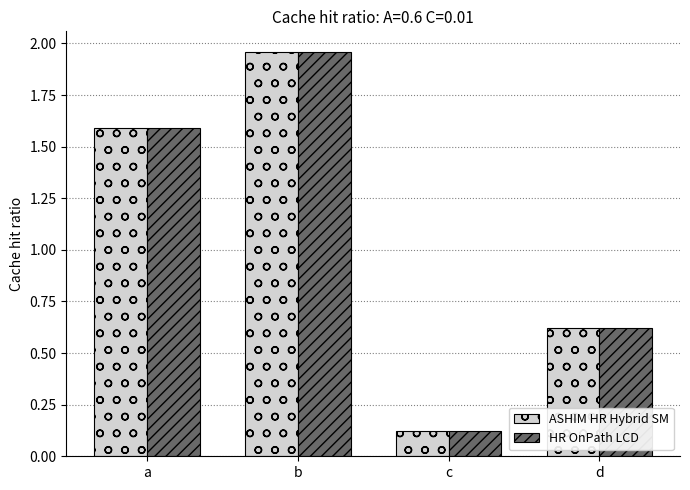

At which category is the sum across all series the highest?

b